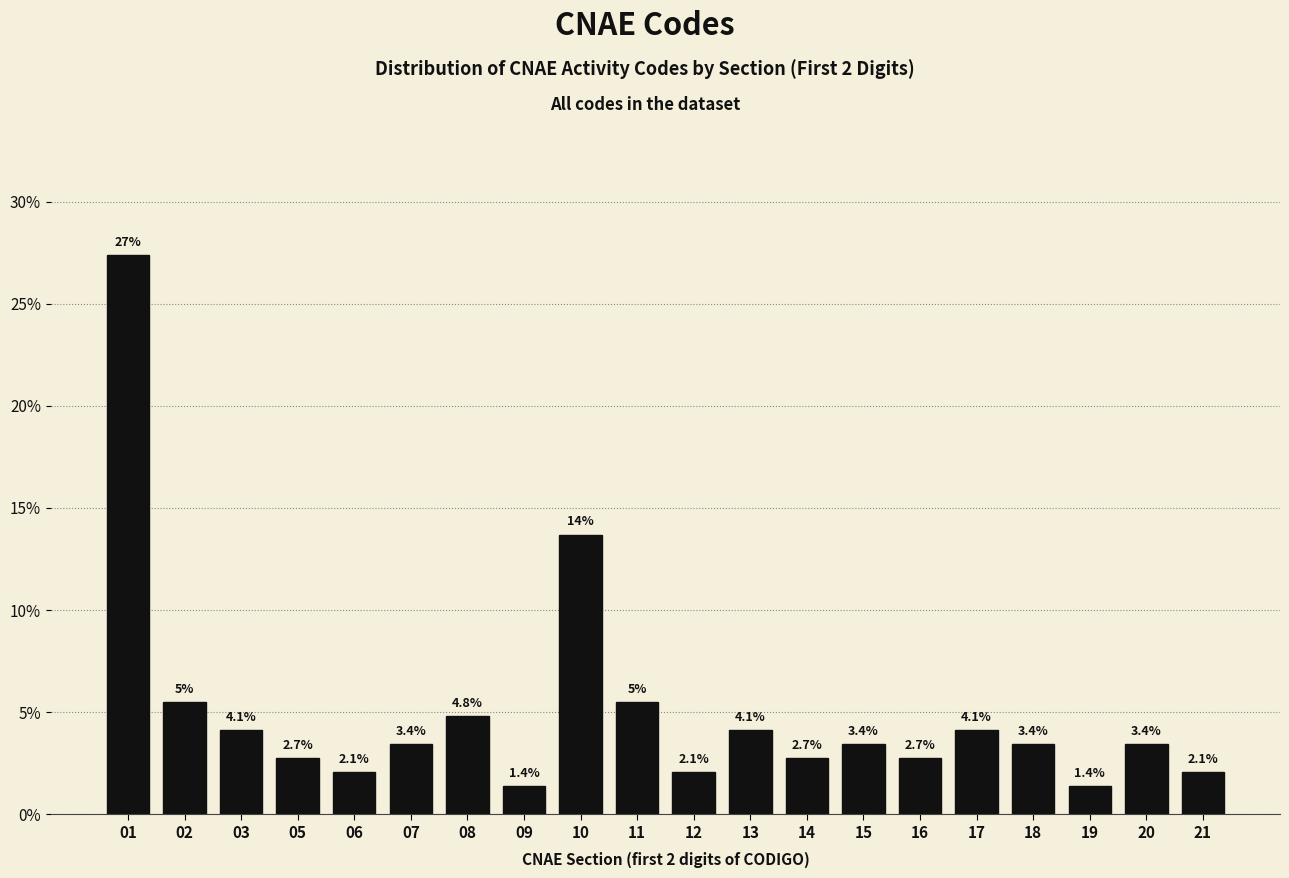

Reading right to left, what are all the values shown in this chart?

21=2.1	20=3.4	19=1.4	18=3.4	17=4.1	16=2.7	15=3.4	14=2.7	13=4.1	12=2.1	11=5.5	10=13.7	09=1.4	08=4.8	07=3.4	06=2.1	05=2.7	03=4.1	02=5.5	01=27.4